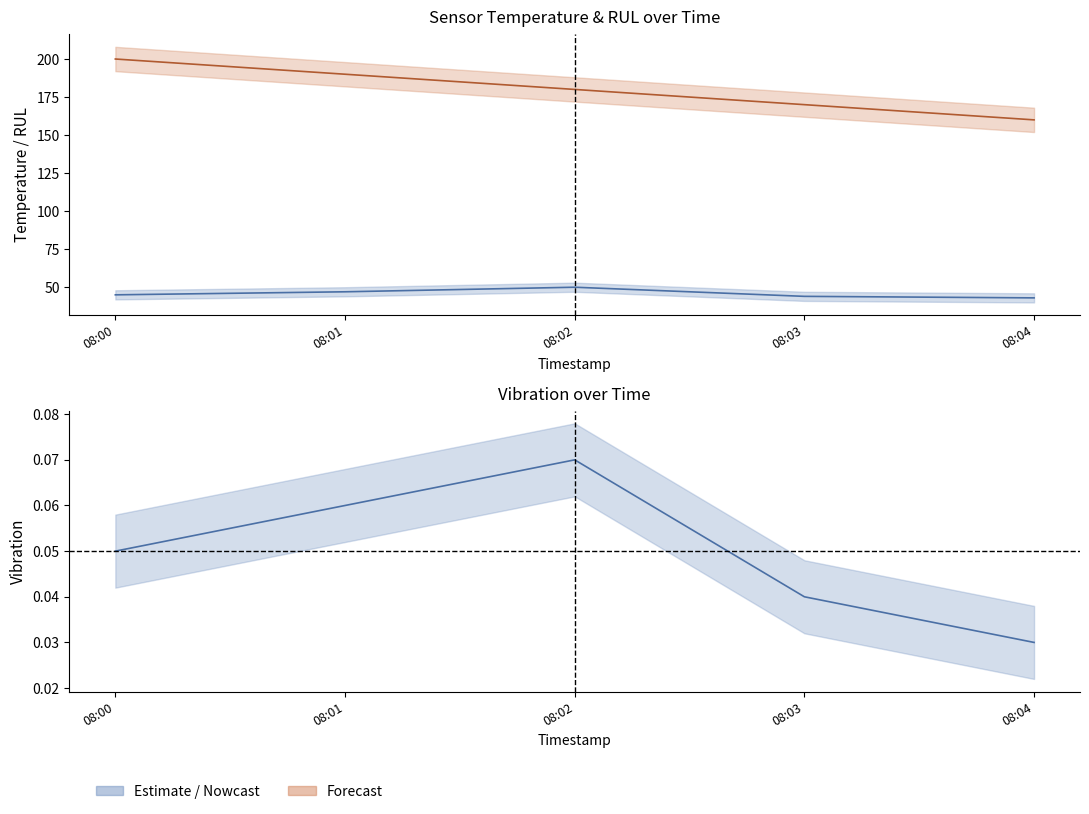

What is the value of the RUL point at the 1st from the left?

200